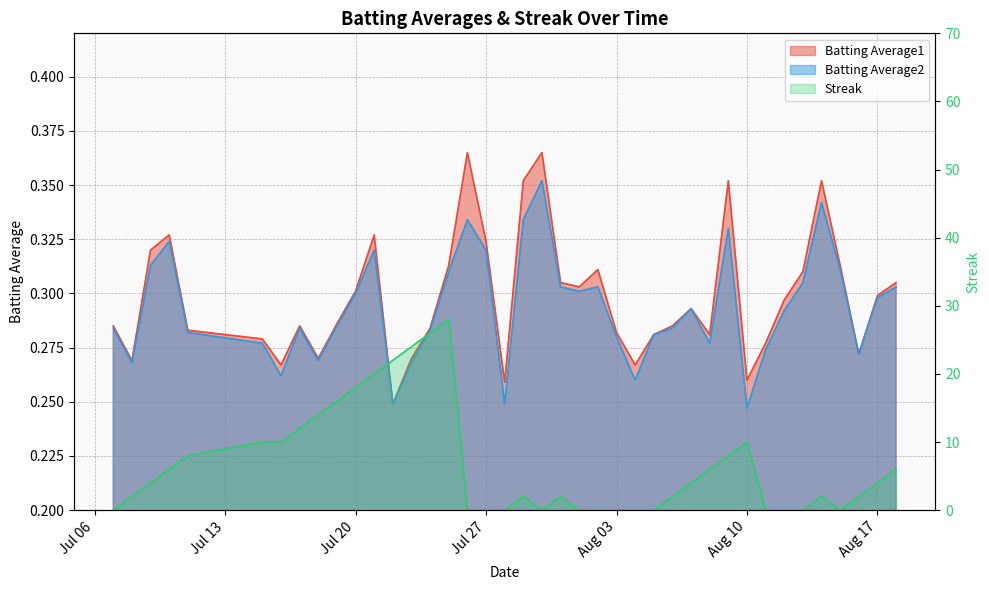

What is the total value across all series at 2010-07-31?

2.6